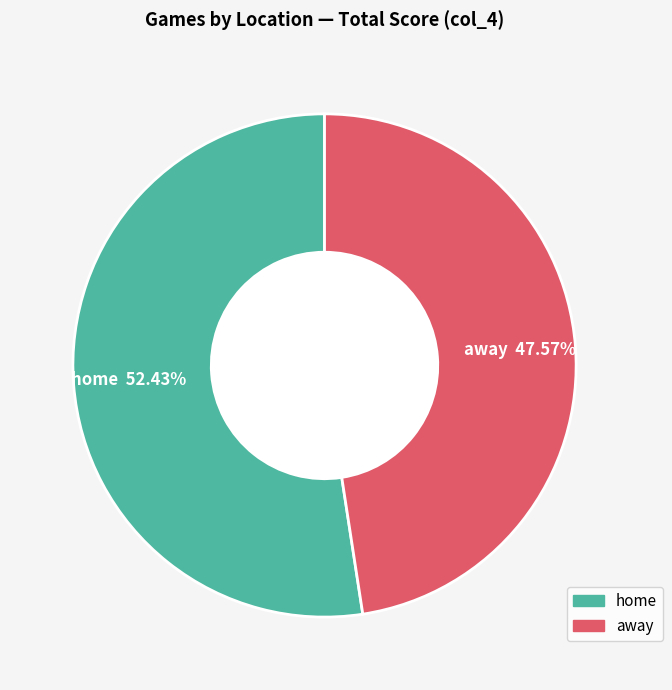

Which has a higher value, away or home?

home